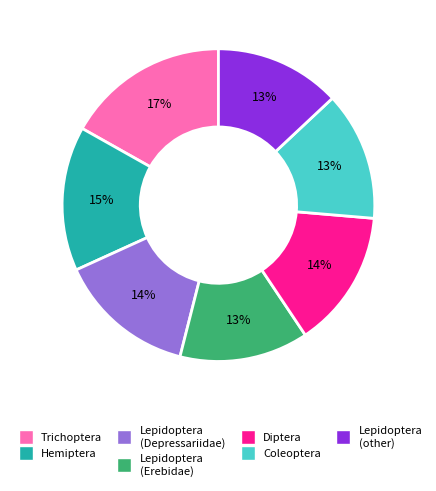

Is there any slice that represents more than half of the pie?

No